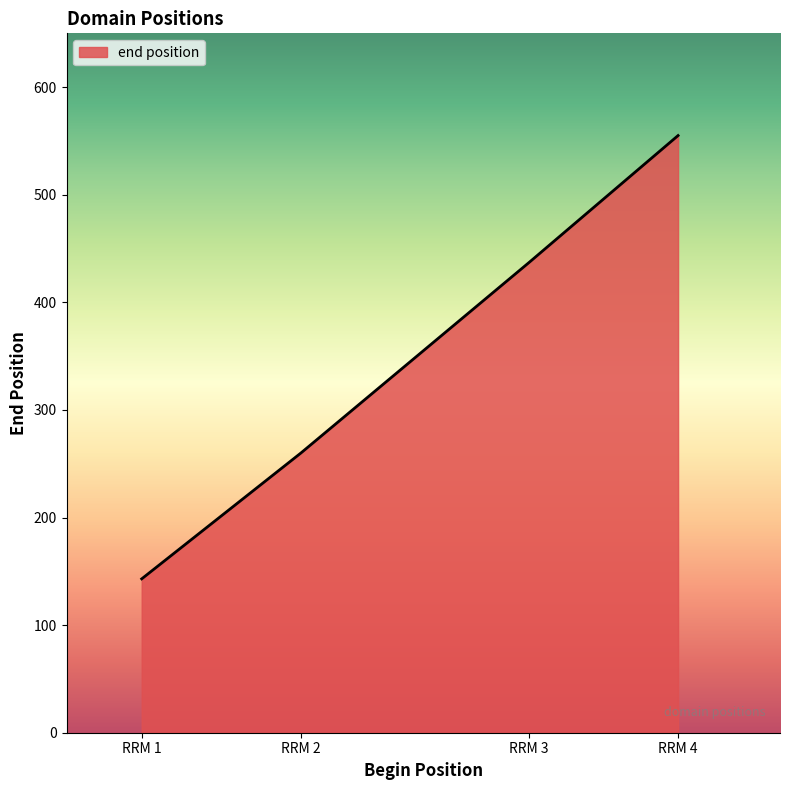

Which category has the highest value across all series?

RRM 4